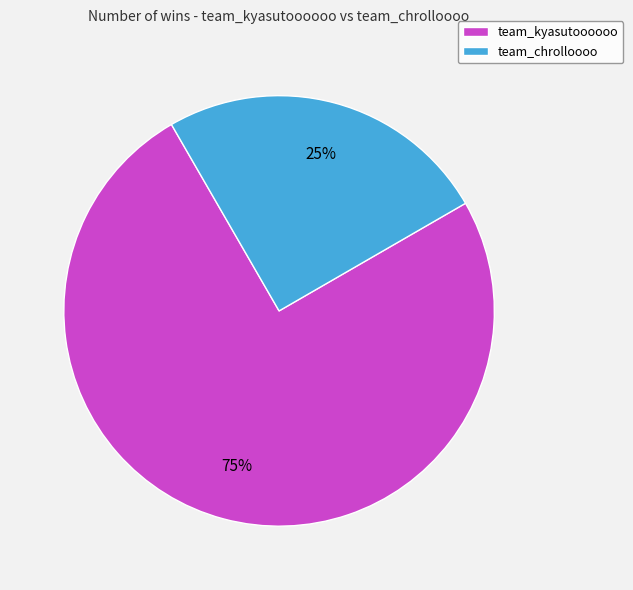

Rank the categories by value from highest to lowest.

team_kyasutoooooo, team_chrolloooo